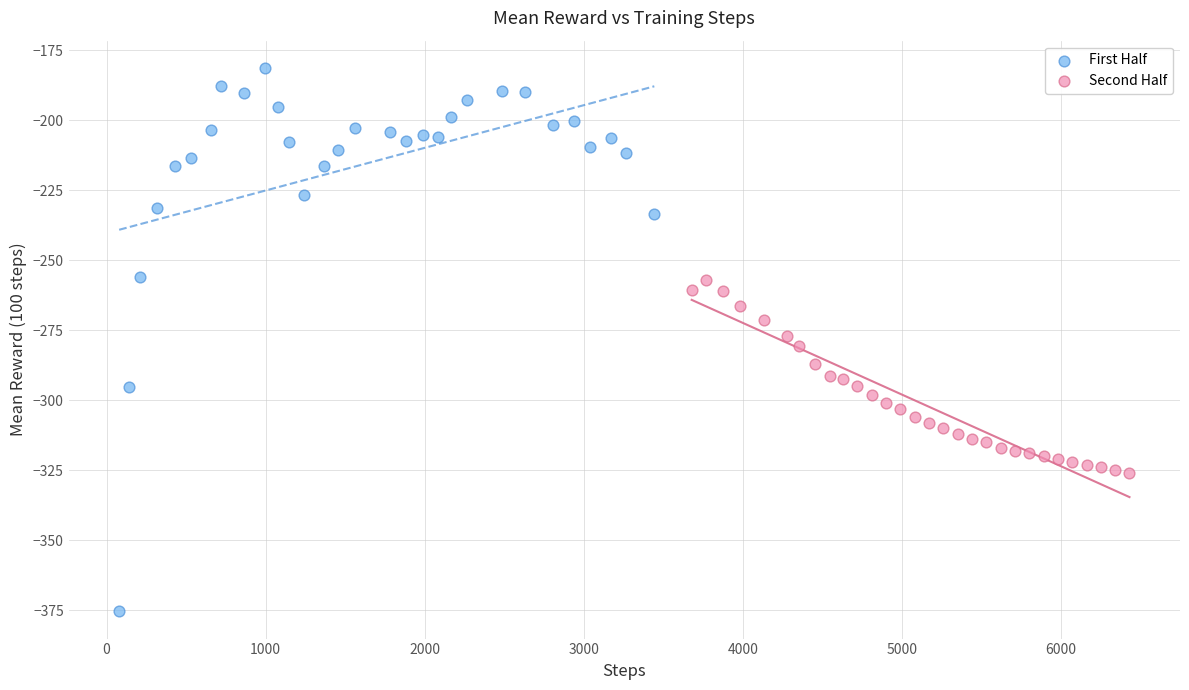

Which series contains the highest Y value?

First Half